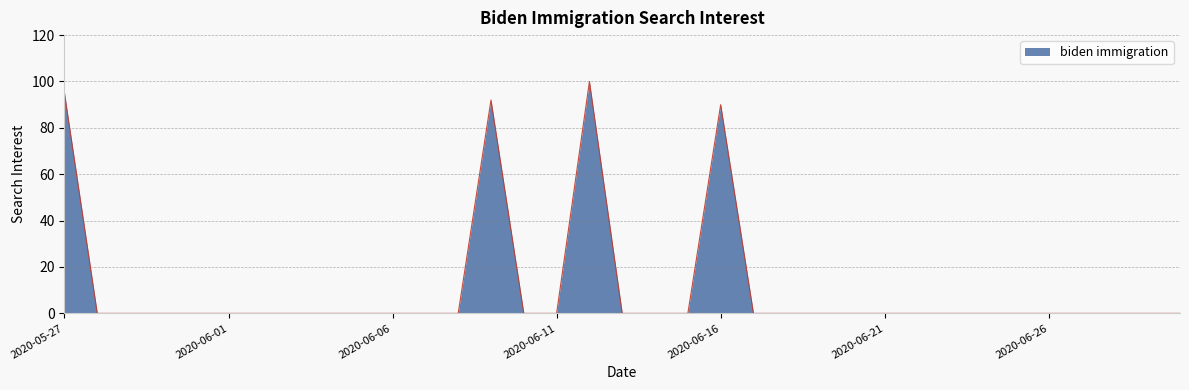

What is the difference between the maximum and minimum values?

100